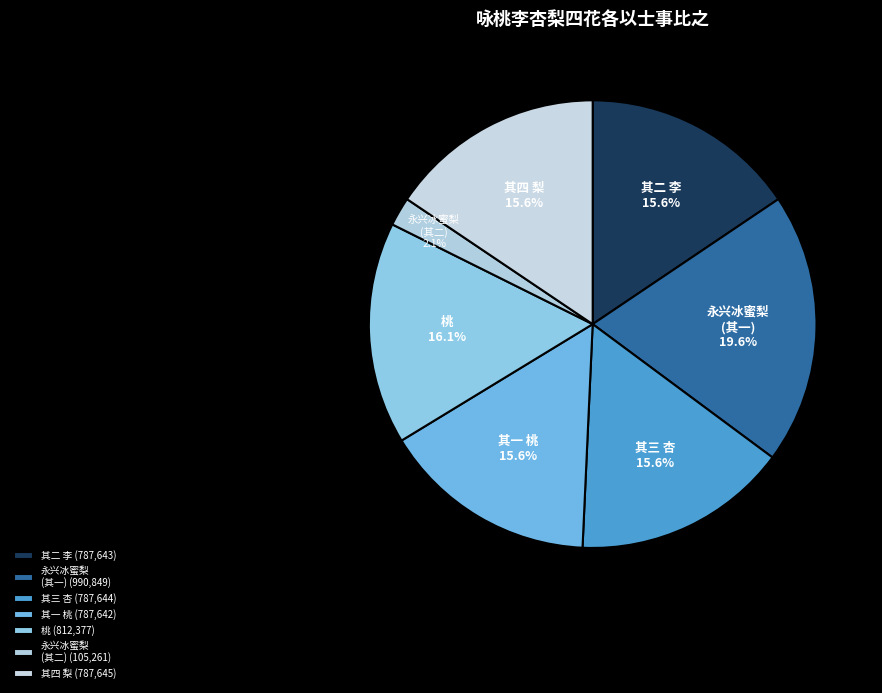

How many slices are in this pie chart?

7